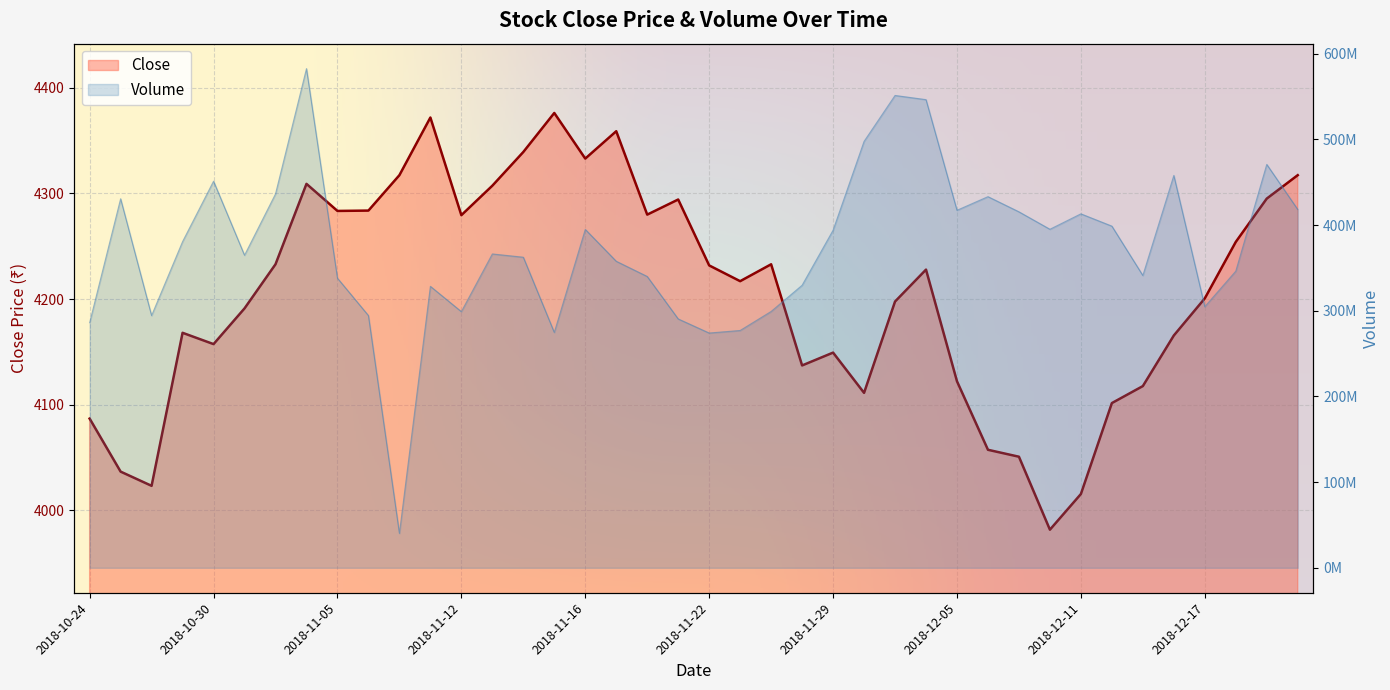

How many lines are shown in the chart?

2